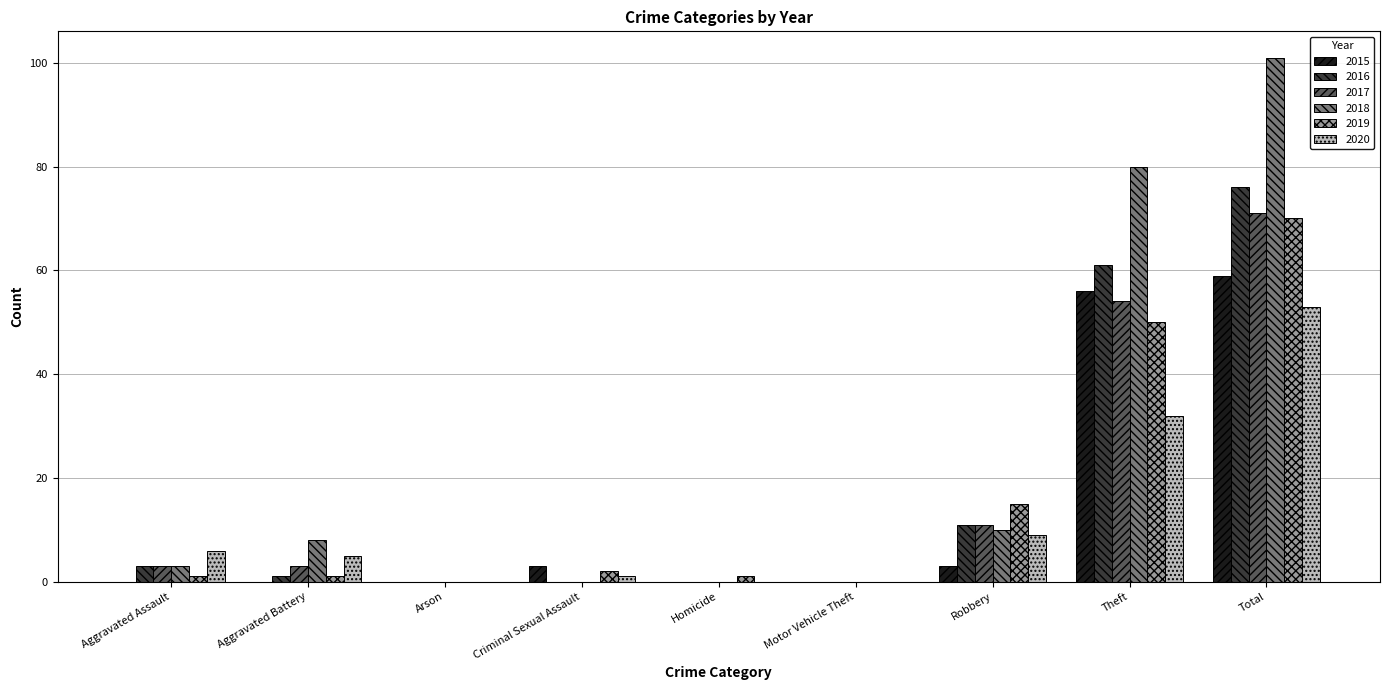

At which category is the sum across all series the highest?

Total